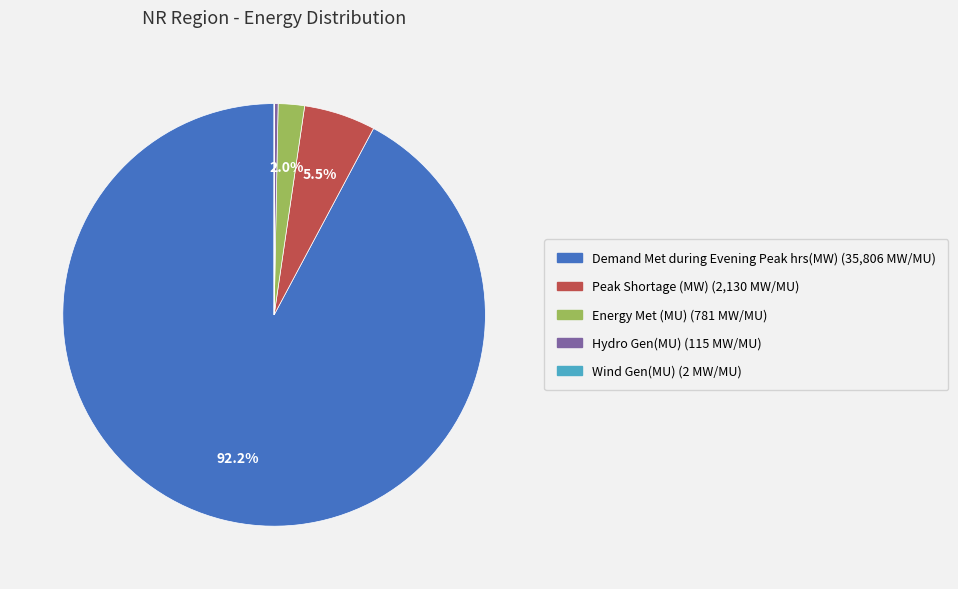

Does Demand Met during Evening Peak hrs(MW) account for over 50% of the chart?

Yes